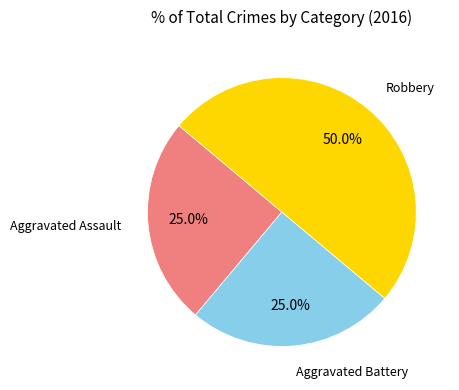

To the nearest percent, what portion does Aggravated Battery represent?

25%